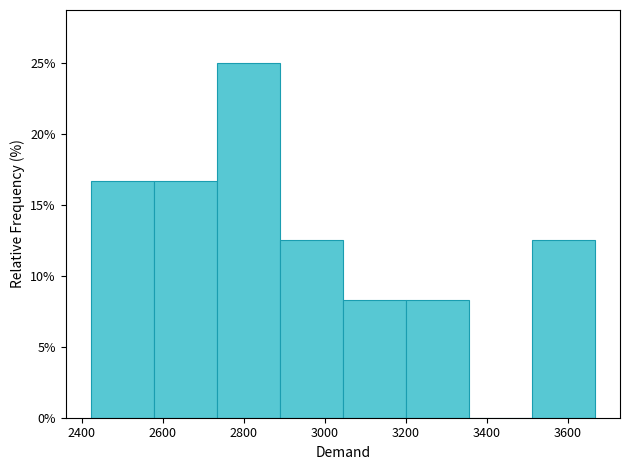

Over which range of the x-axis is the bar tallest?

2740 to 2880